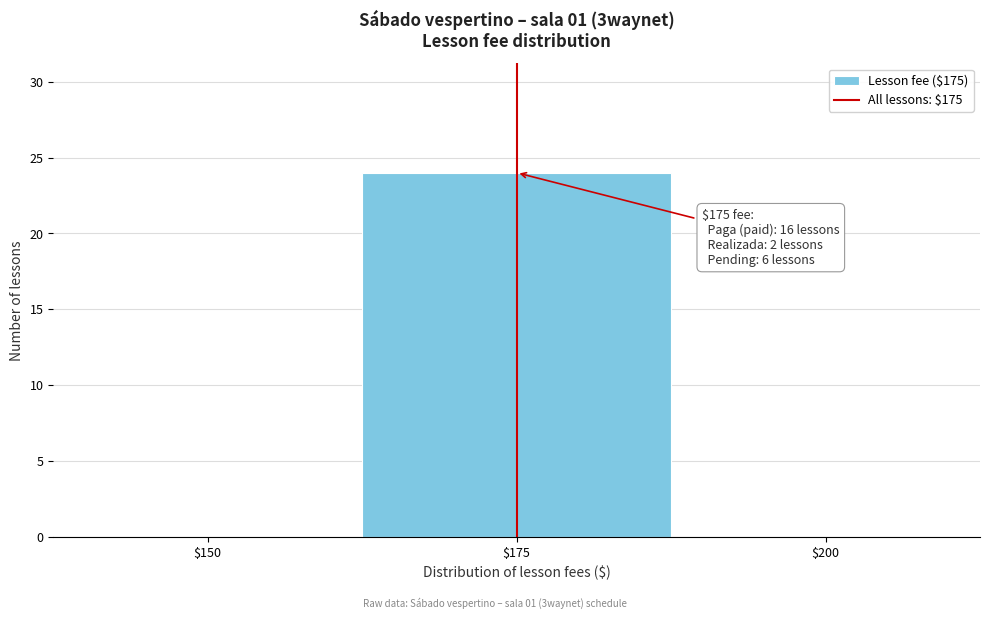

Which range on the x-axis has the tallest bar?

162.5 to 187.5